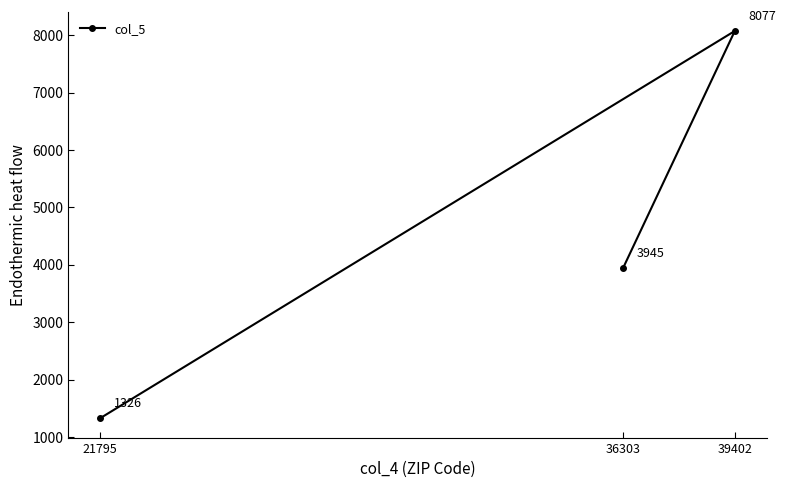

What is the value of the 3rd point from the left?

8077